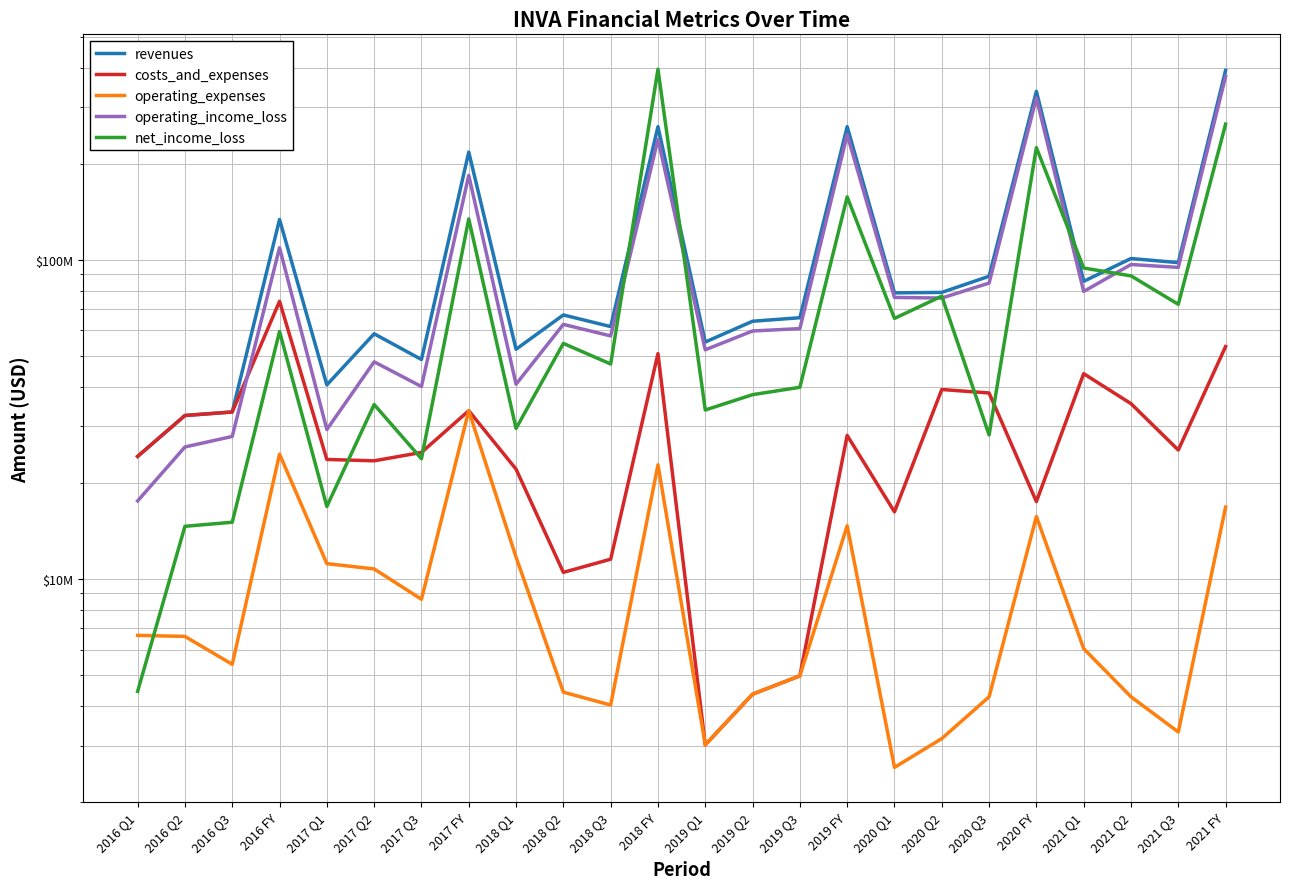

Read the revenues value at 2017 Q3, to the nearest 50.

48643000